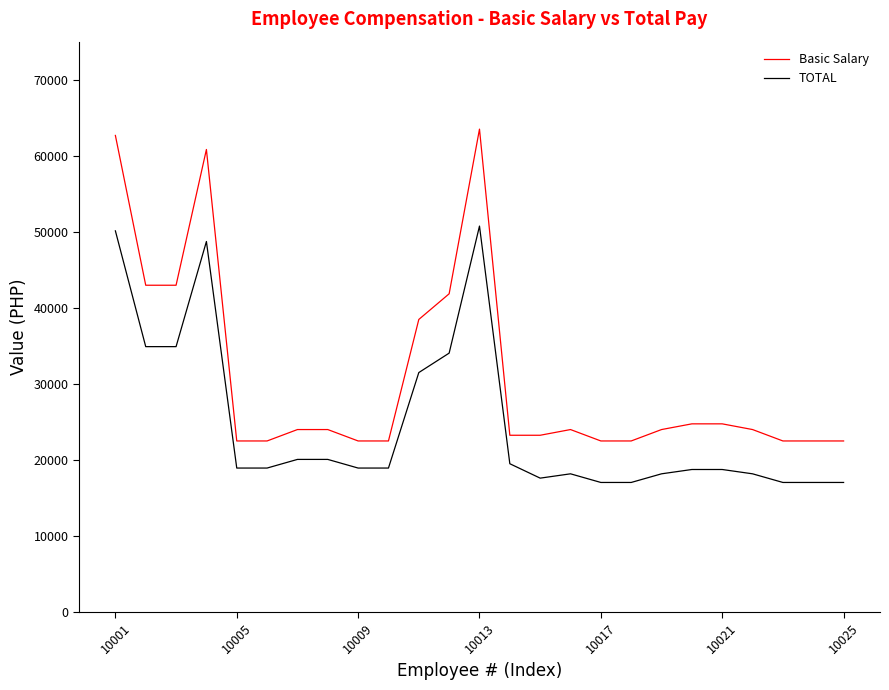

Which series has the largest range (max minus min)?

Basic Salary